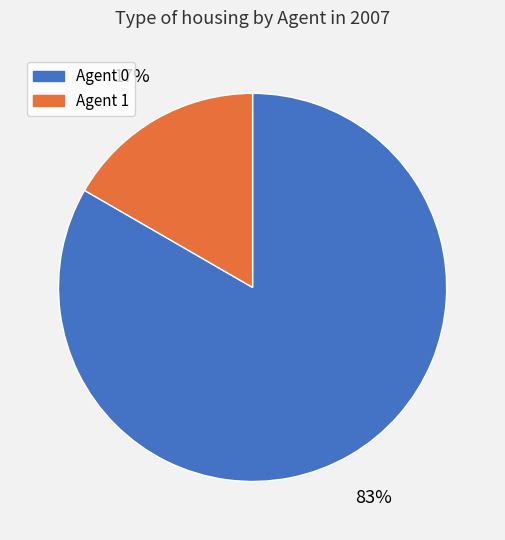

Rank the categories by value from lowest to highest.

Agent 1, Agent 0